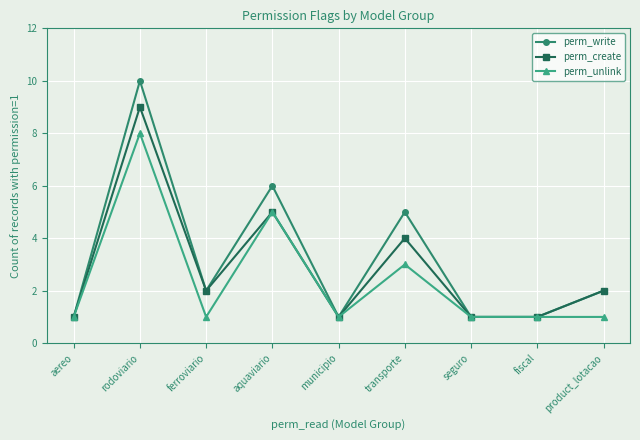

At which label is perm_create closest to 5?

aquaviario